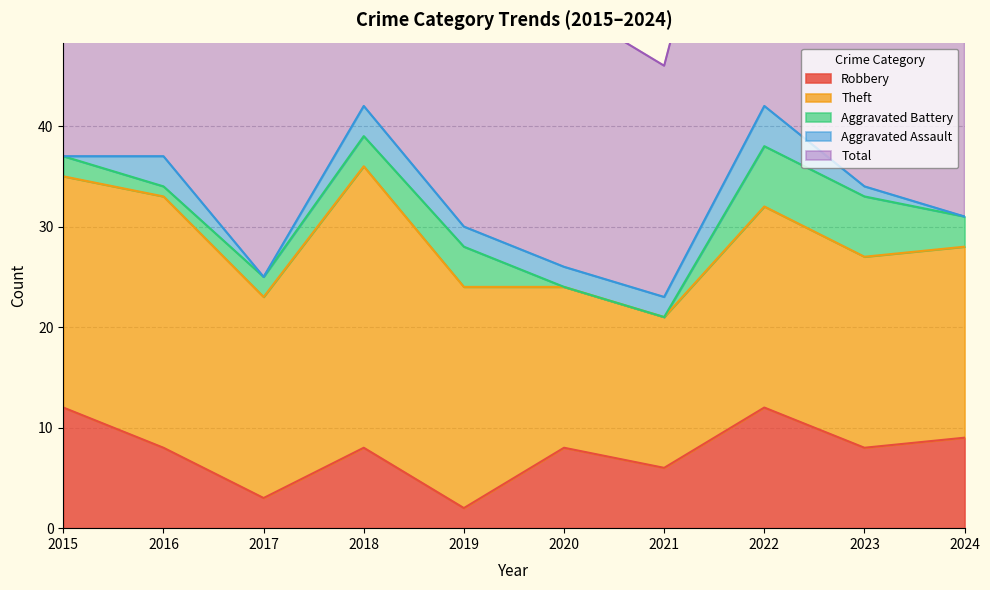

The value of Theft at 2015 is 23. True or false?

True